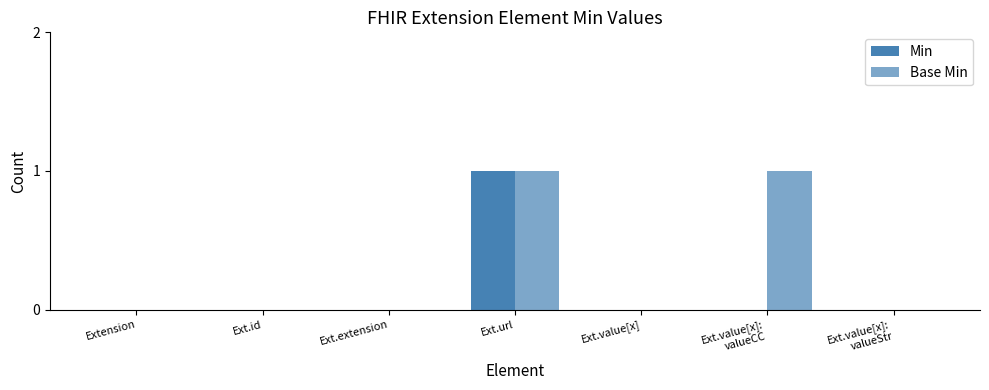

Rank the series at Ext.url from highest to lowest value.

Min, Base Min